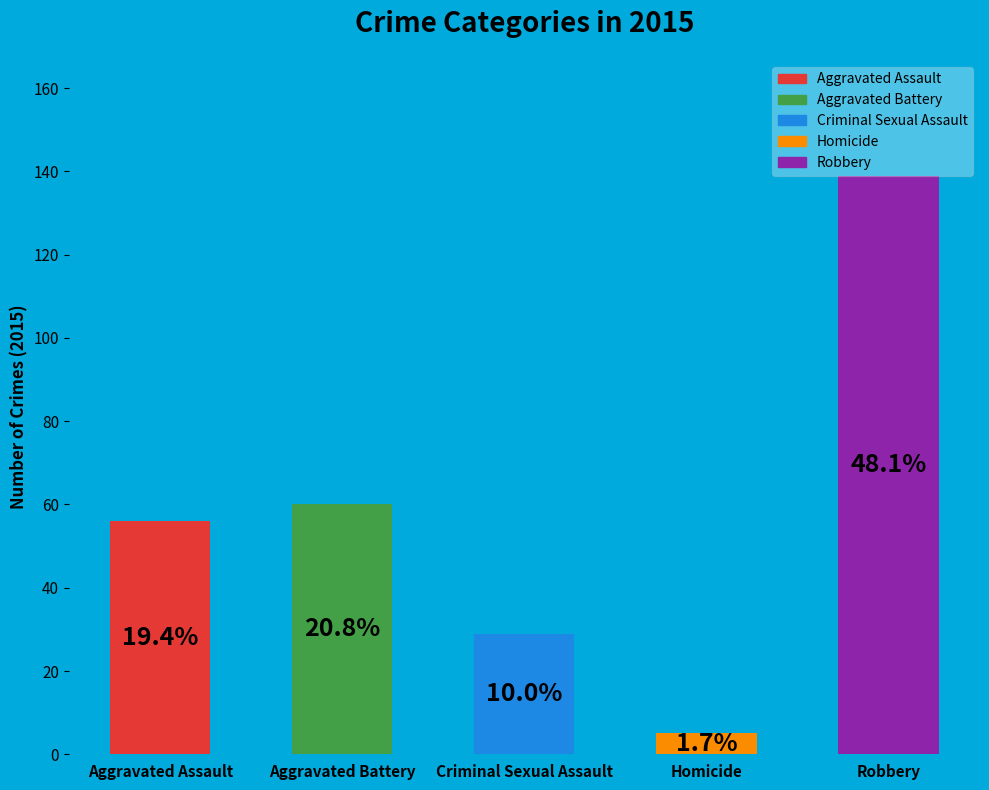

To the nearest percent, what is the average slice percentage?

20%